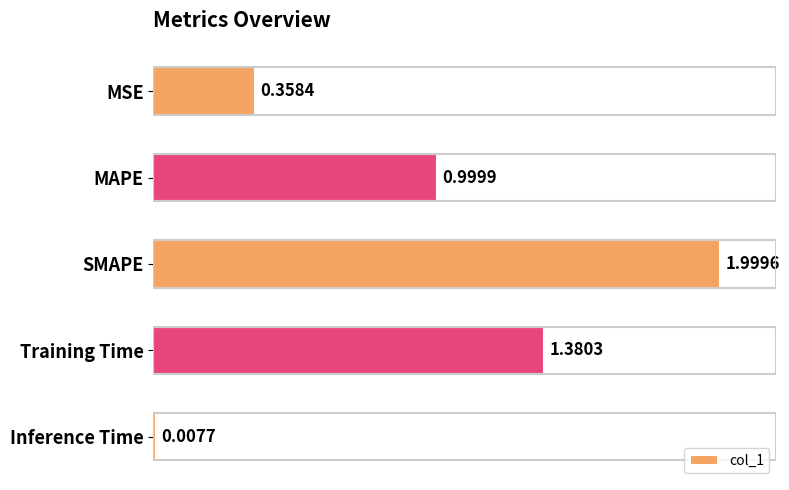

Rank the categories by value from highest to lowest.

SMAPE, Training Time, MAPE, MSE, Inference Time